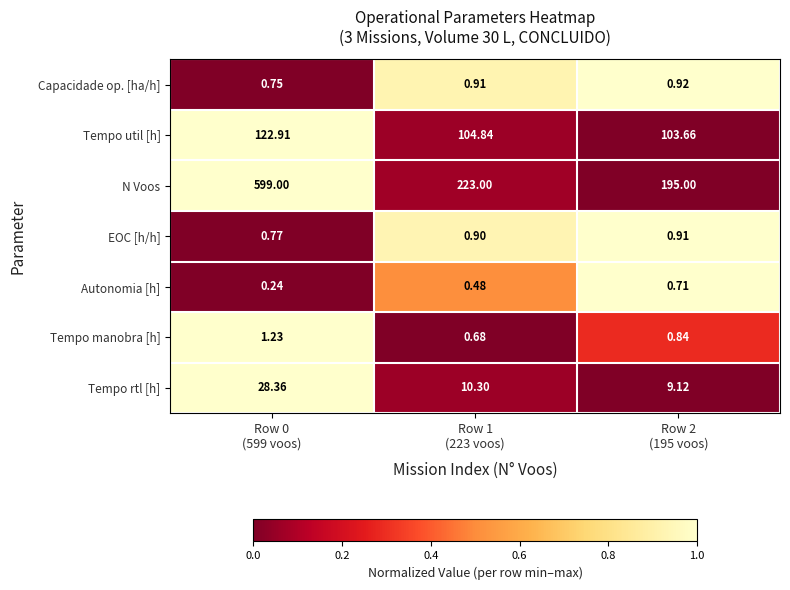

Which series has the widest spread of values?

N Voos